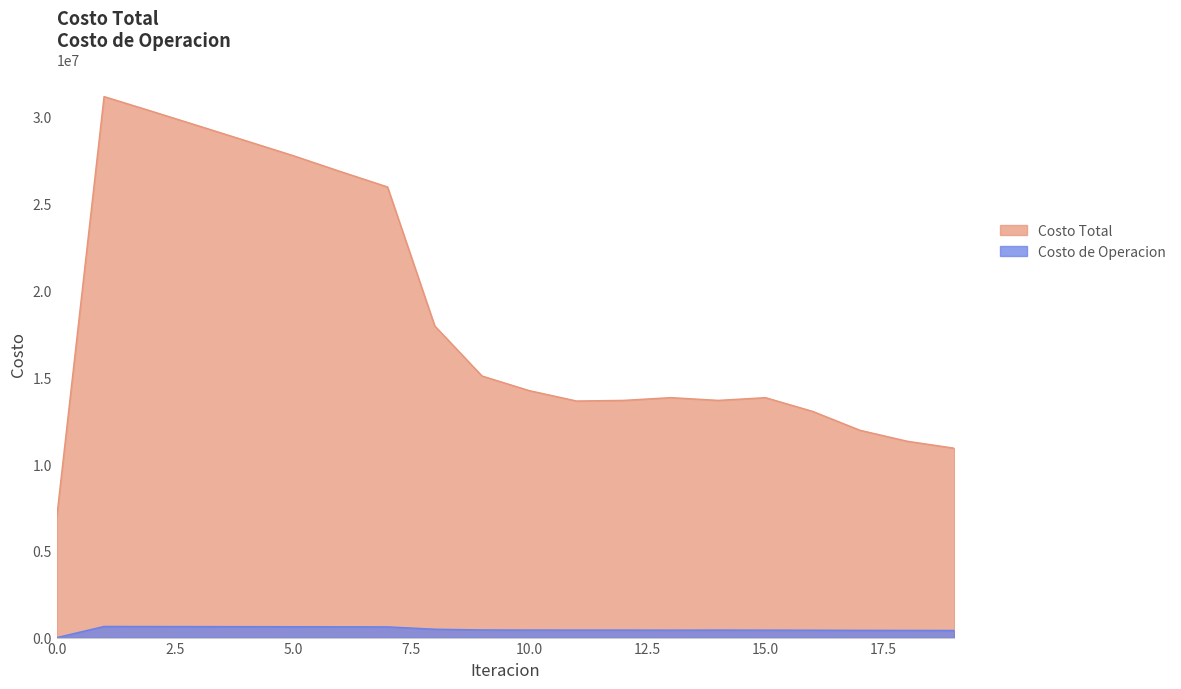

What is the value of the Costo de Operacion point at the 19th from the left?

414741.3